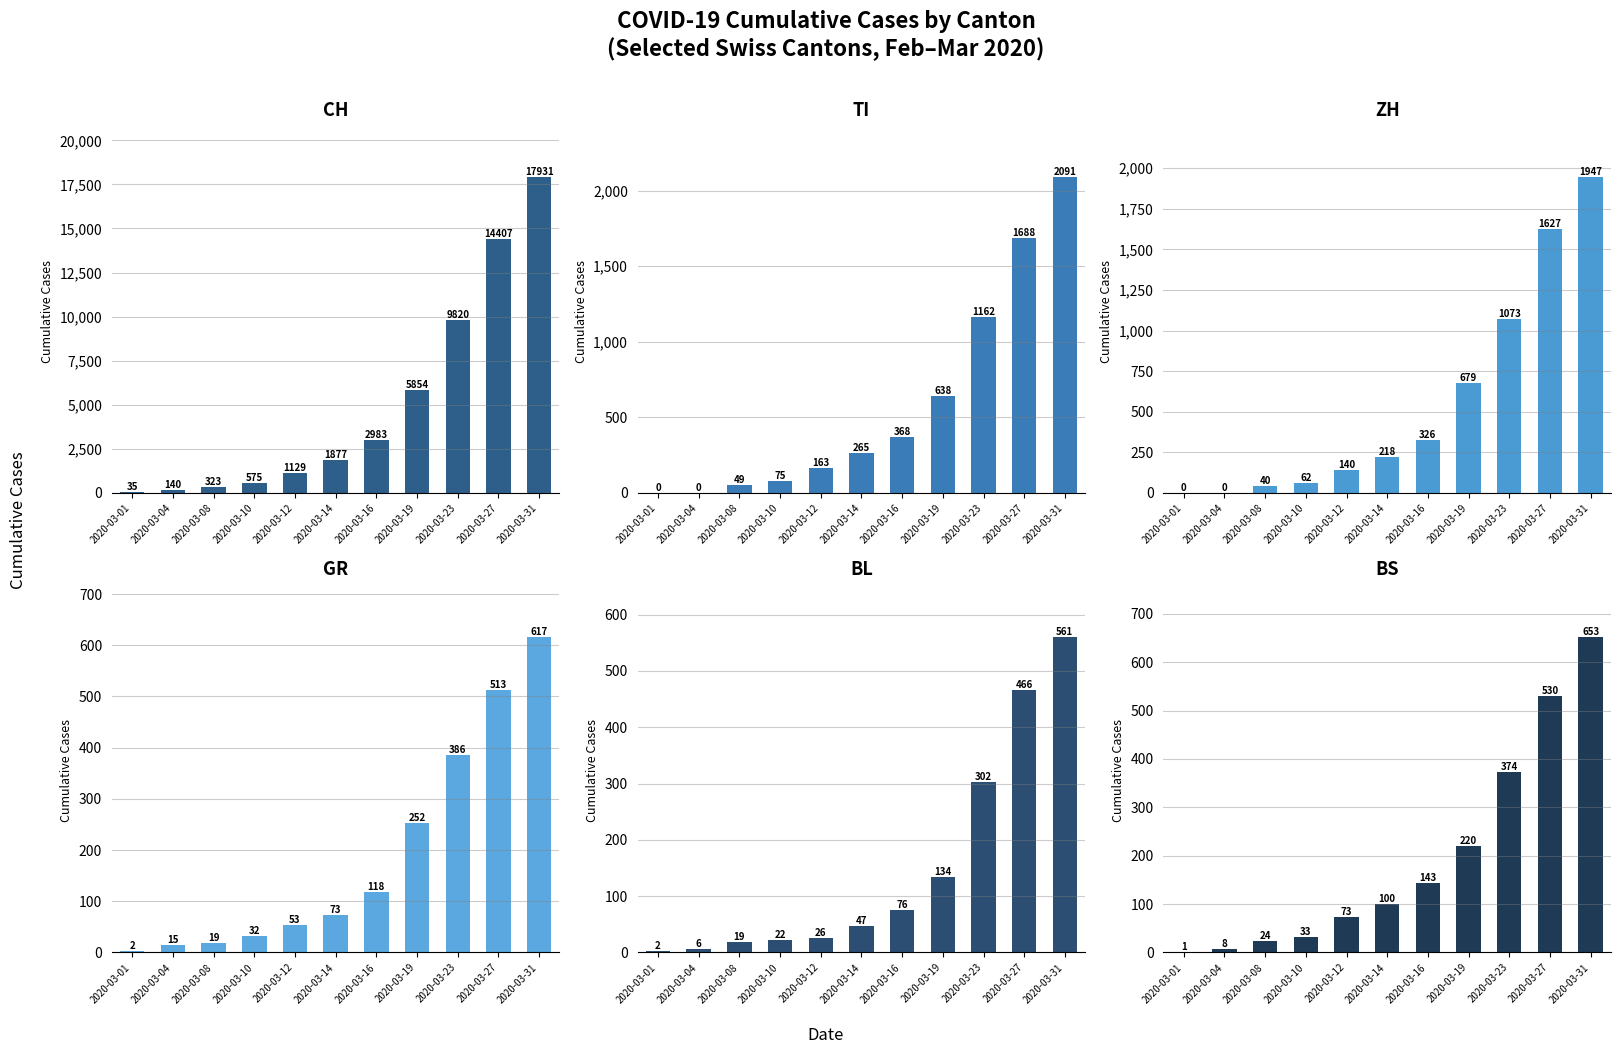

How many data points in BL are less than 47?

5